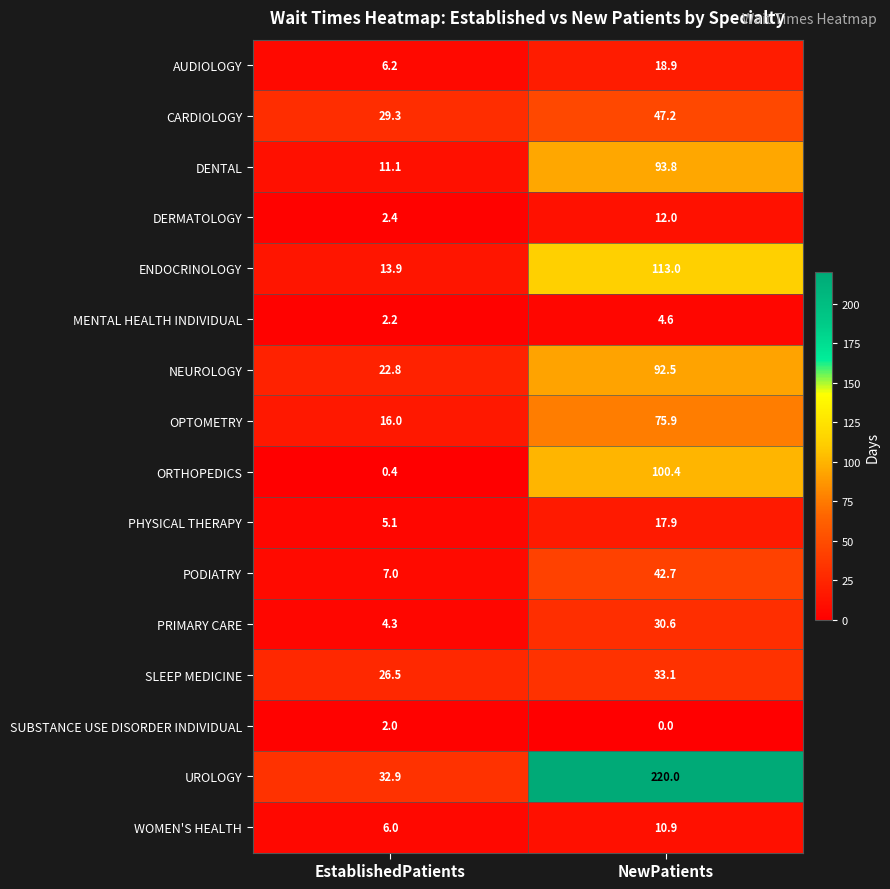

Which series has the widest spread of values?

UROLOGY